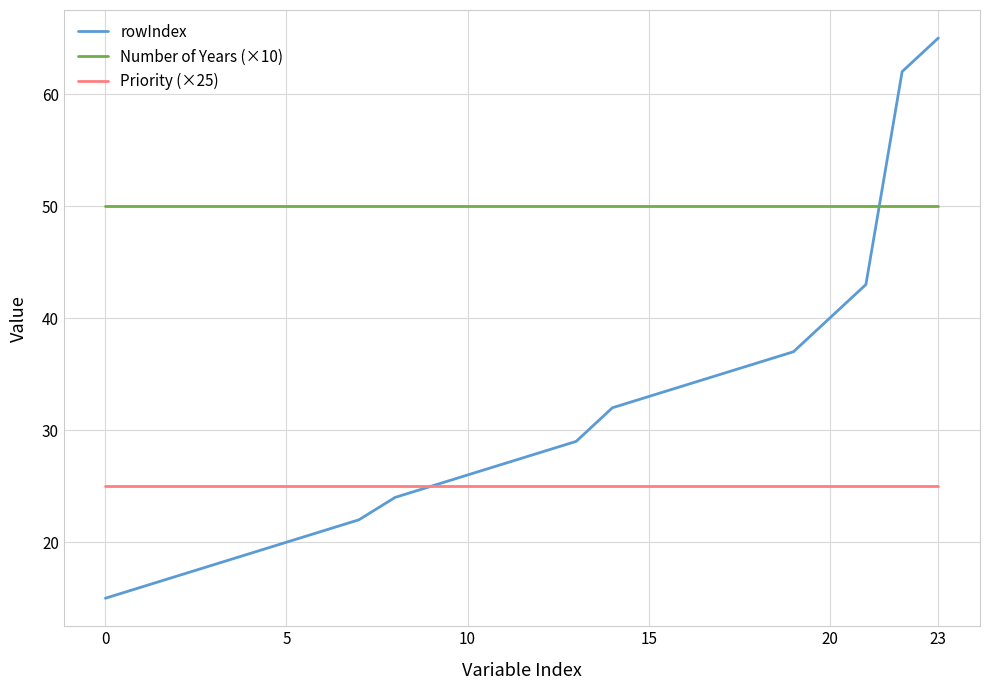

What is the greatest value displayed?

65